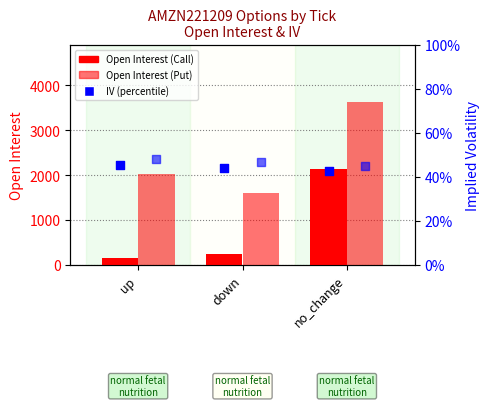

Which series has the widest spread of Y values?

Put Open Interest